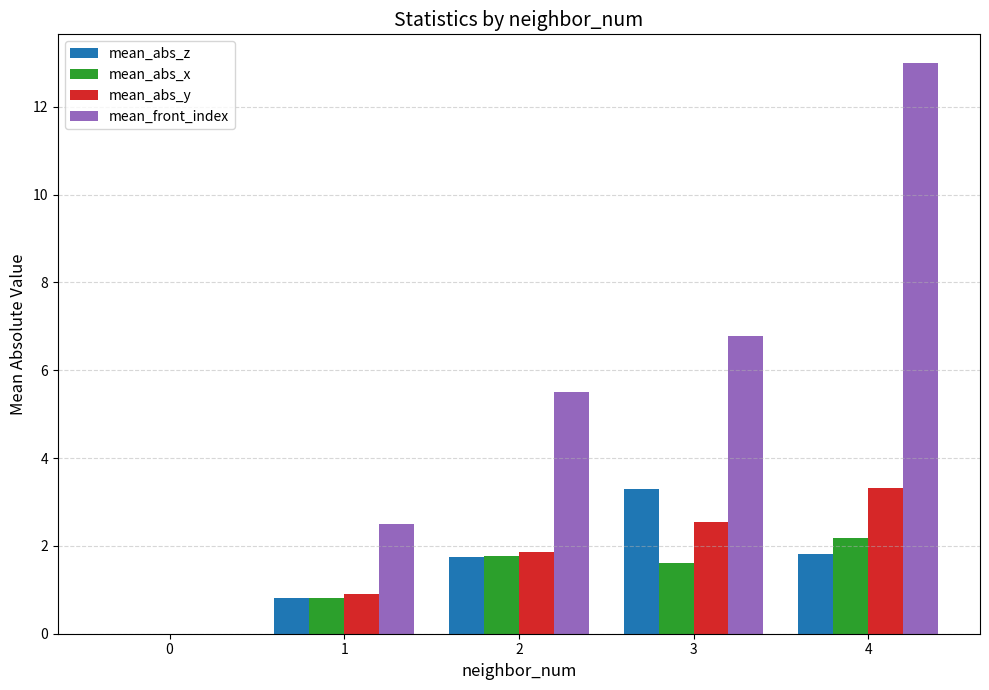

How many data points in mean_front_index are above 5?

3